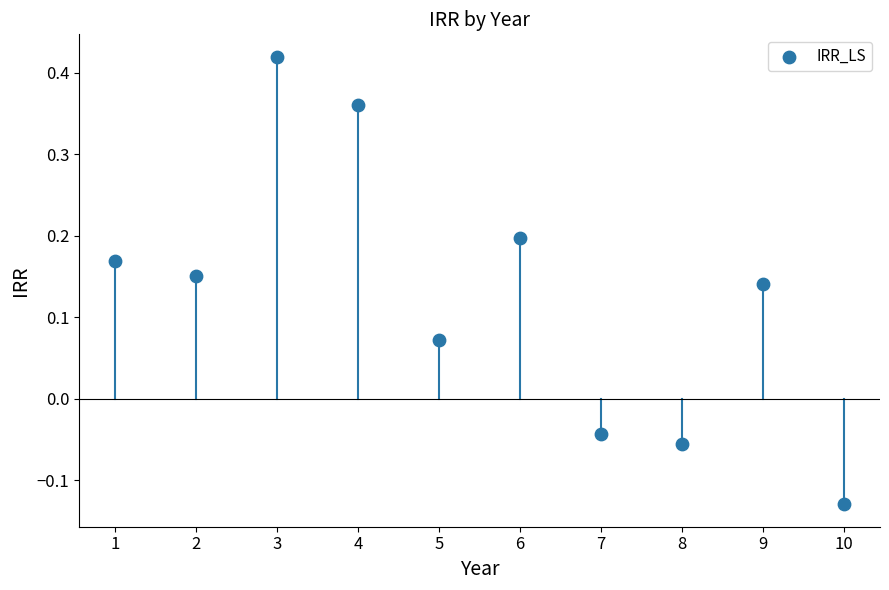

What is the range of Y values (max minus min)?

0.5